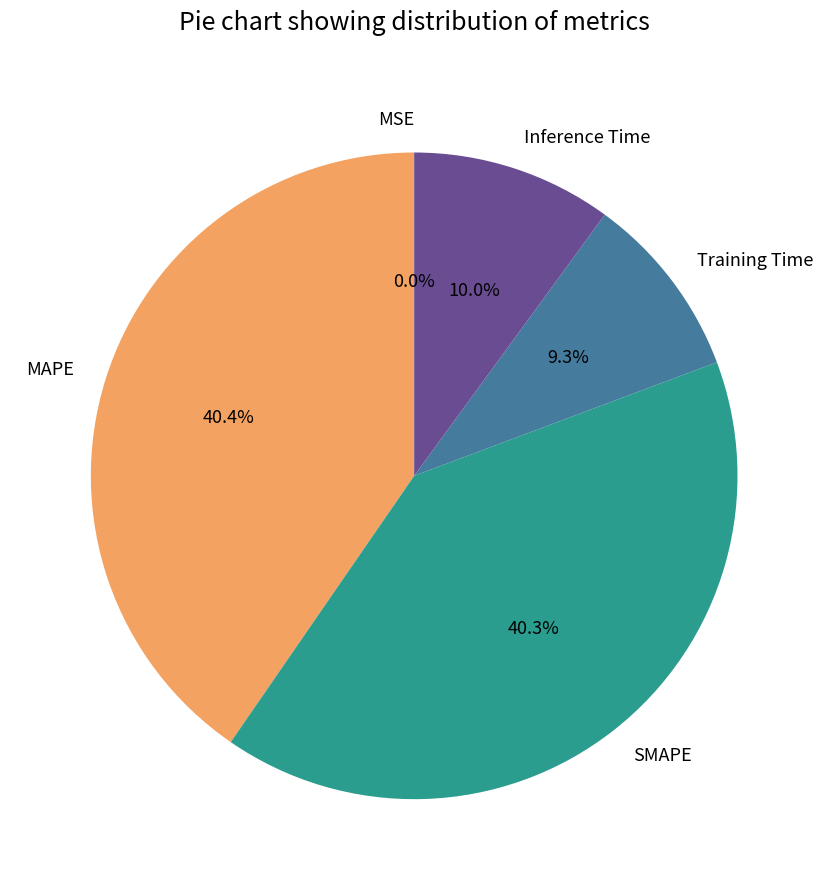

What percentage do Training Time and Inference Time together represent?

19.3%